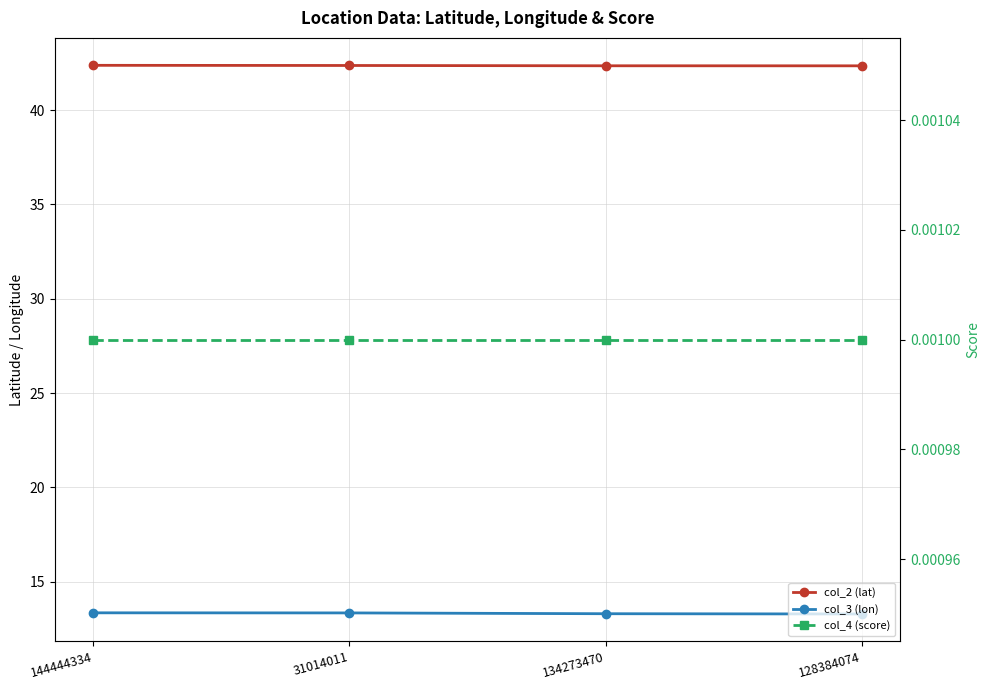

Which series has the widest spread of values?

col_3 (lon)